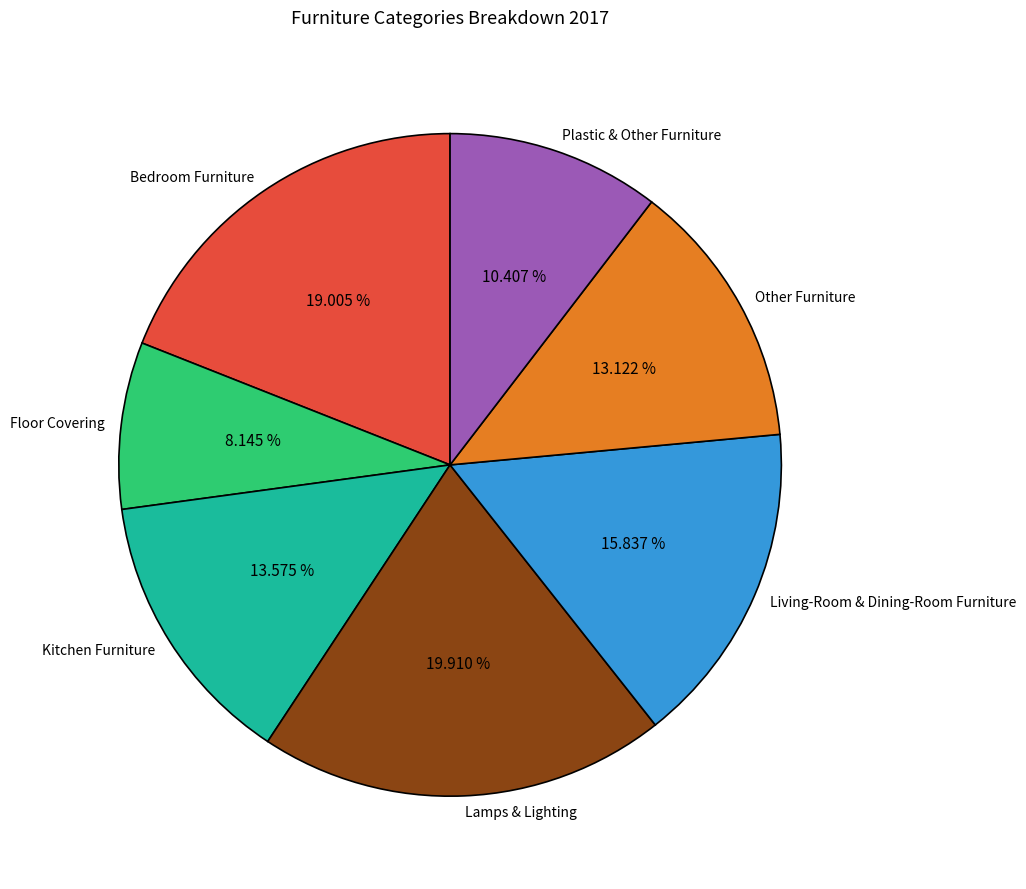

Approximately how many times larger is the value at Plastic & Other Furniture compared to Lamps & Lighting?

0.5